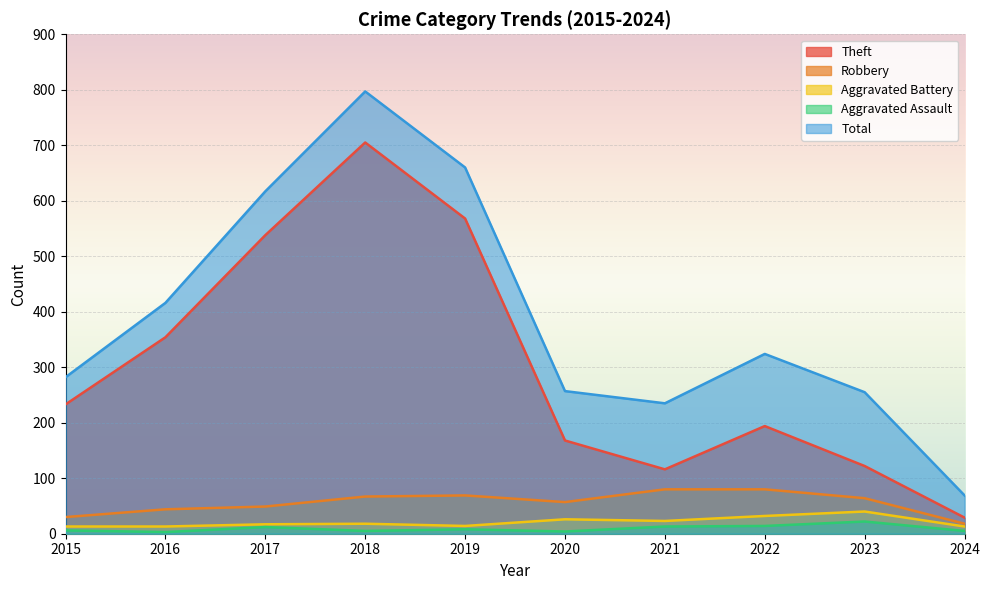

What is the difference between the highest and lowest values at 2015?

276